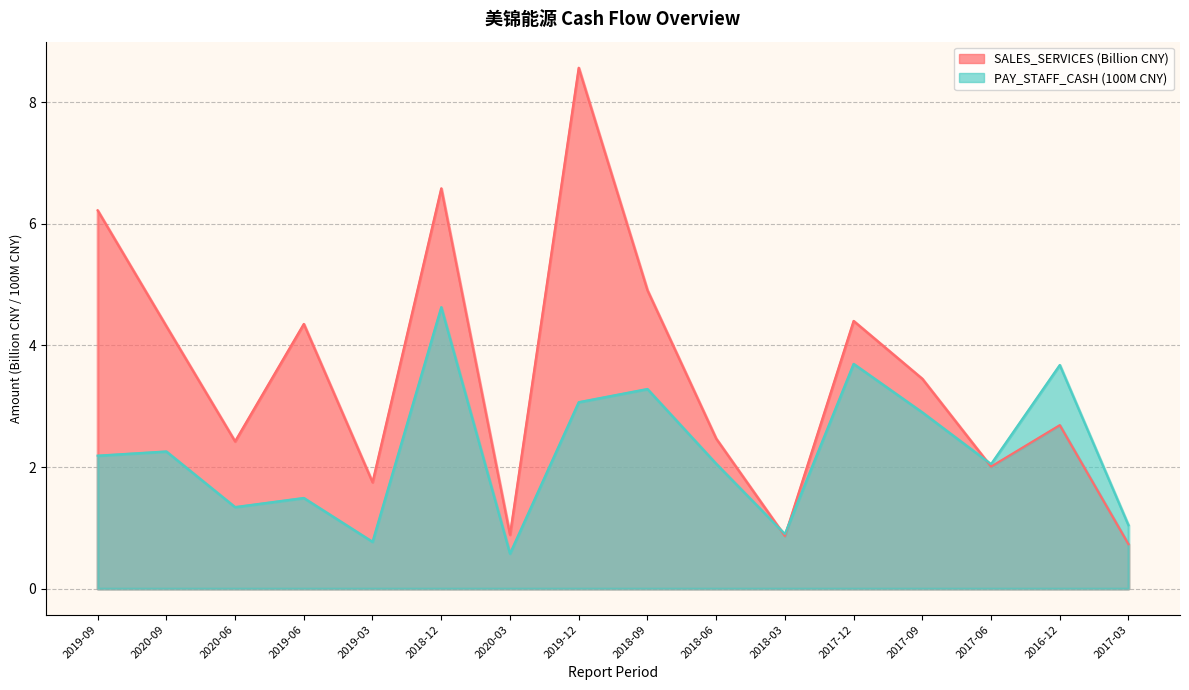

What is the label of the 5th point from the left?

2019-03